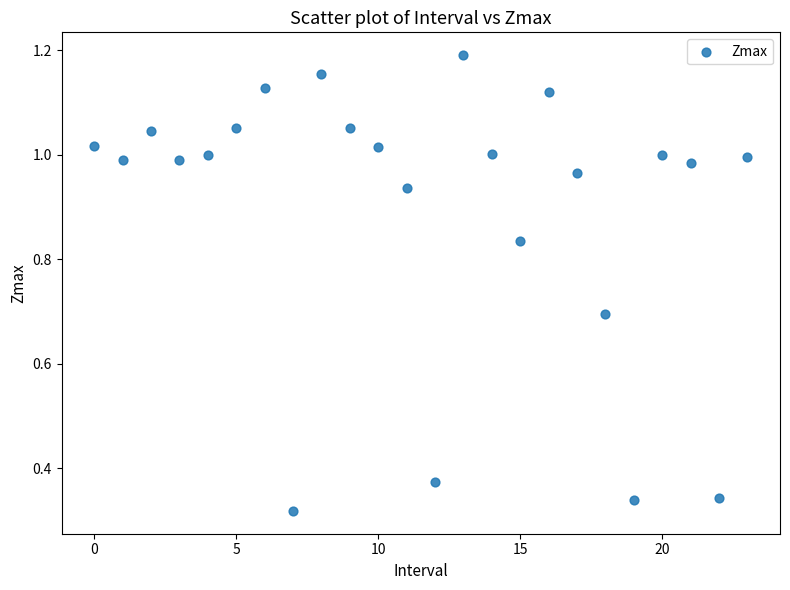

How many points are shown in the scatter plot?

24